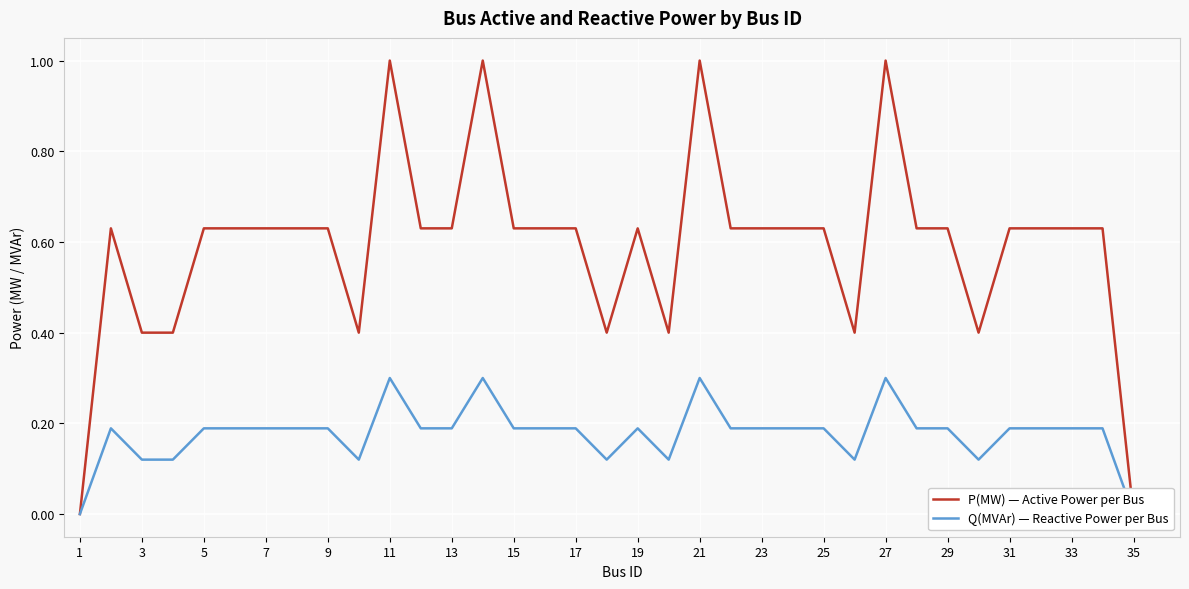

At which label is Q(MVAr) — Reactive Power per Bus closest to 0?

1